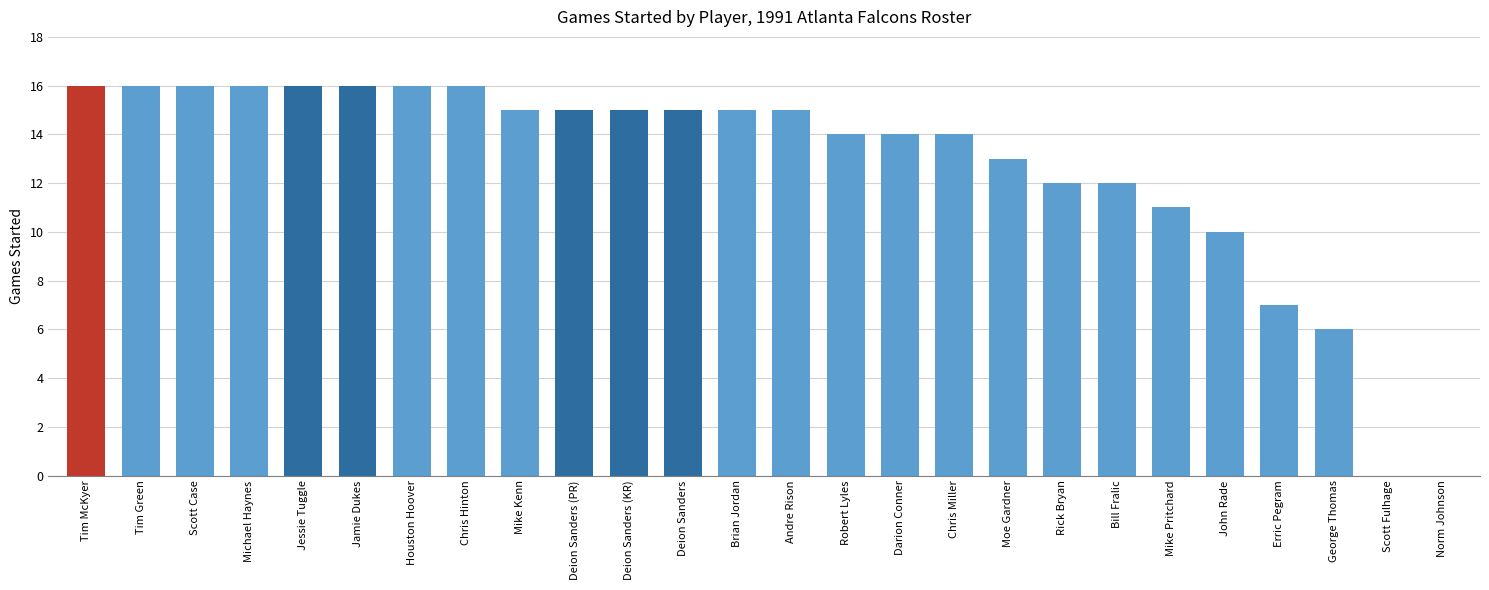

What is the greatest value displayed?

16